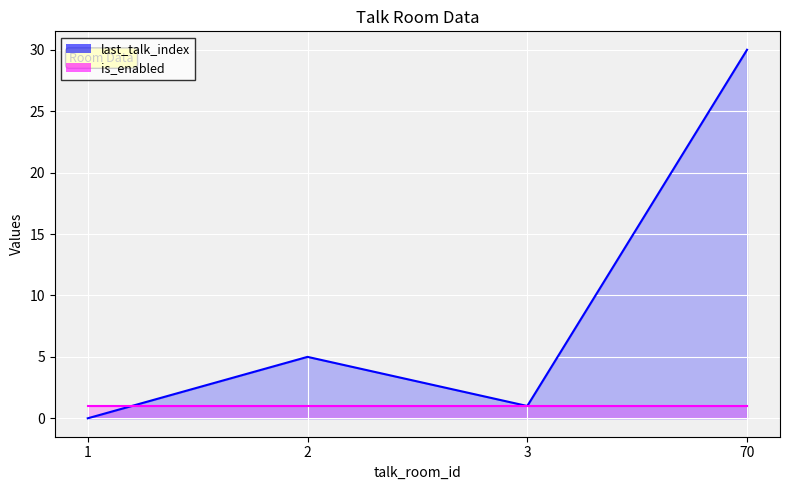

Does the chart display data point markers on the line(s)?

No